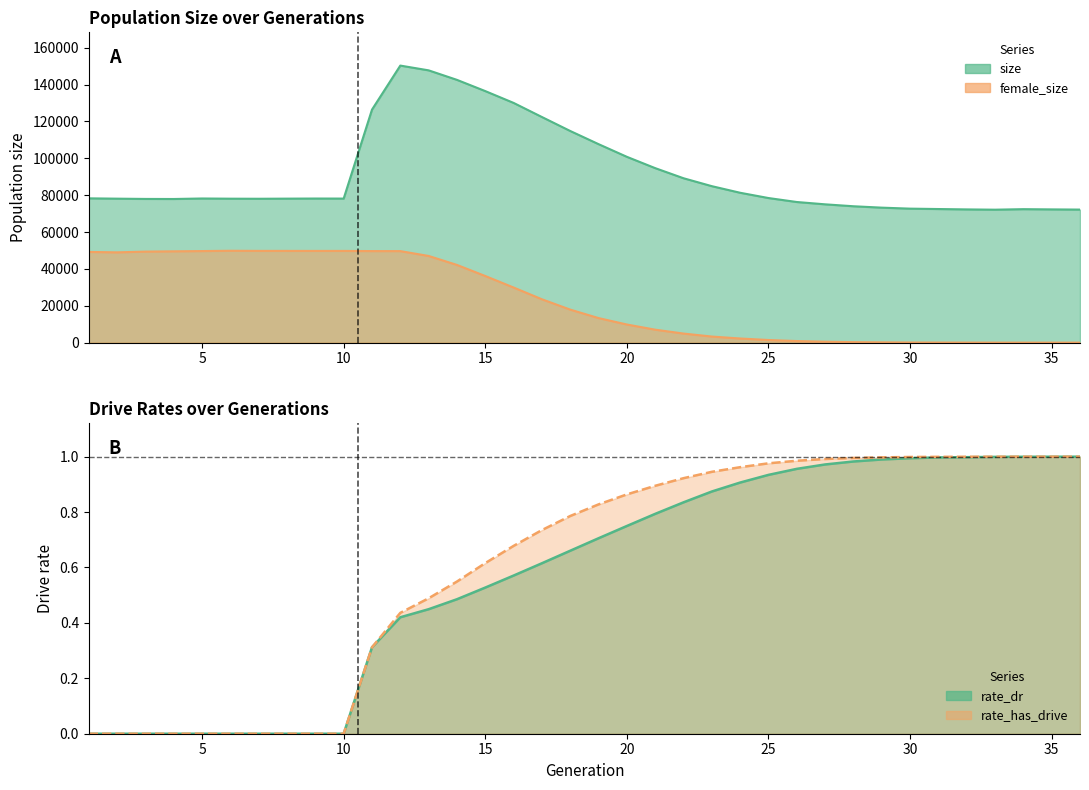

Reading right to left, what are all the values shown in this chart?

size: 36=72170.0	35=72273.0	34=72400.0	33=72116.0	32=72266.0	31=72471.0	30=72680.0	29=73221.0	28=73976.0	27=75023.0	26=76280.0	25=78434.0	24=81296.0	23=84873.0	22=89172.0	21=94658.0	20=100791.0	19=107667.0	18=114803.0	17=122384.0	16=130036.0	15=136445.0	14=142536.0	13=147695.0	12=150281.0	11=126393.0	10=78138.0	9=78165.0	8=78107.0	7=78042.0	6=78082.0	5=78187.0	4=77913.0	3=77948.0	2=78092.0	1=78266.0
female_size: 36=0.0	35=4.0	34=5.0	33=6.0	32=22.0	31=40.0	30=67.0	29=158.0	28=268.0	27=499.0	26=866.0	25=1425.0	24=2246.0	23=3305.0	22=4922.0	21=7033.0	20=9833.0	19=13324.0	18=17911.0	17=23527.0	16=29905.0	15=36143.0	14=42156.0	13=47018.0	12=49645.0	11=49665.0	10=49749.0	9=49748.0	8=49764.0	7=49768.0	6=49834.0	5=49672.0	4=49536.0	3=49375.0	2=48977.0	1=49201.0
rate_dr: 36=1.0	35=1.0	34=1.0	33=1.0	32=1.0	31=1.0	30=1.0	29=1.0	28=1.0	27=1.0	26=1.0	25=0.9	24=0.9	23=0.9	22=0.8	21=0.8	20=0.7	19=0.7	18=0.7	17=0.6	16=0.6	15=0.5	14=0.5	13=0.4	12=0.4	11=0.3	10=0.0	9=0.0	8=0.0	7=0.0	6=0.0	5=0.0	4=0.0	3=0.0	2=0.0	1=0.0
rate_has_drive: 36=1.0	35=1.0	34=1.0	33=1.0	32=1.0	31=1.0	30=1.0	29=1.0	28=1.0	27=1.0	26=1.0	25=1.0	24=1.0	23=0.9	22=0.9	21=0.9	20=0.9	19=0.8	18=0.8	17=0.7	16=0.7	15=0.6	14=0.5	13=0.5	12=0.4	11=0.3	10=0.0	9=0.0	8=0.0	7=0.0	6=0.0	5=0.0	4=0.0	3=0.0	2=0.0	1=0.0